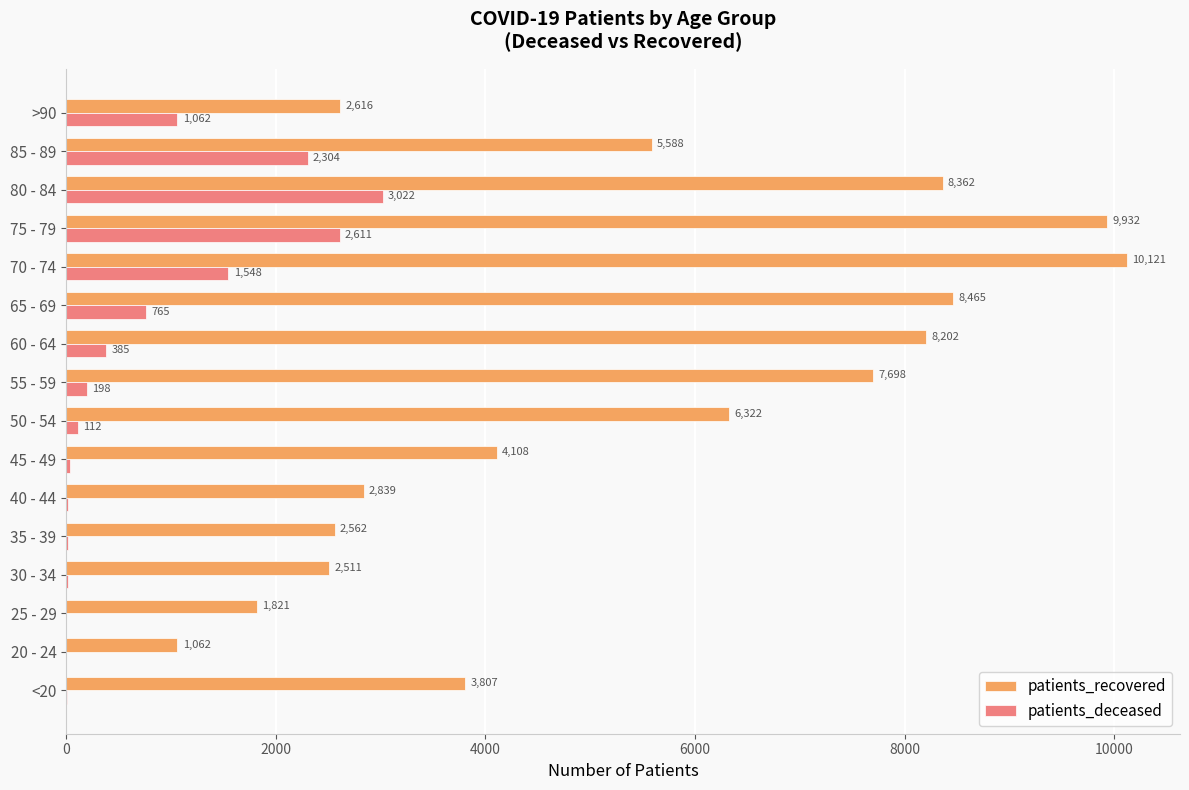

The value of patients_deceased at 65 - 69 is 765. True or false?

True